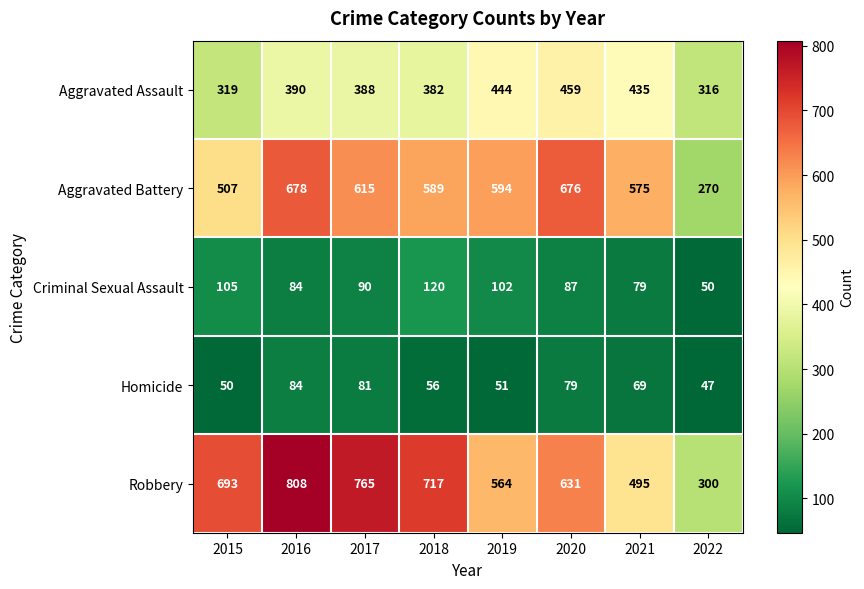

Is it true that Homicide equals 113 at 2020?

False